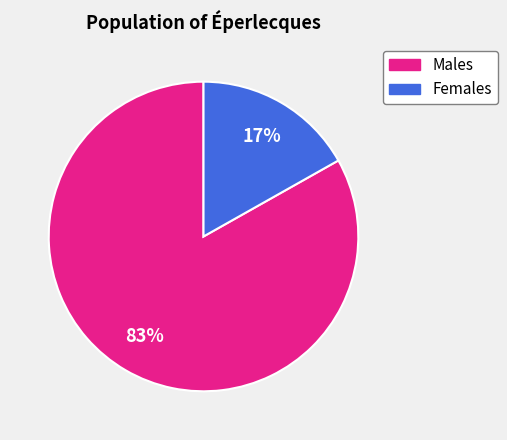

To the nearest percent, what is the difference between the largest and smallest slice percentages?

66%